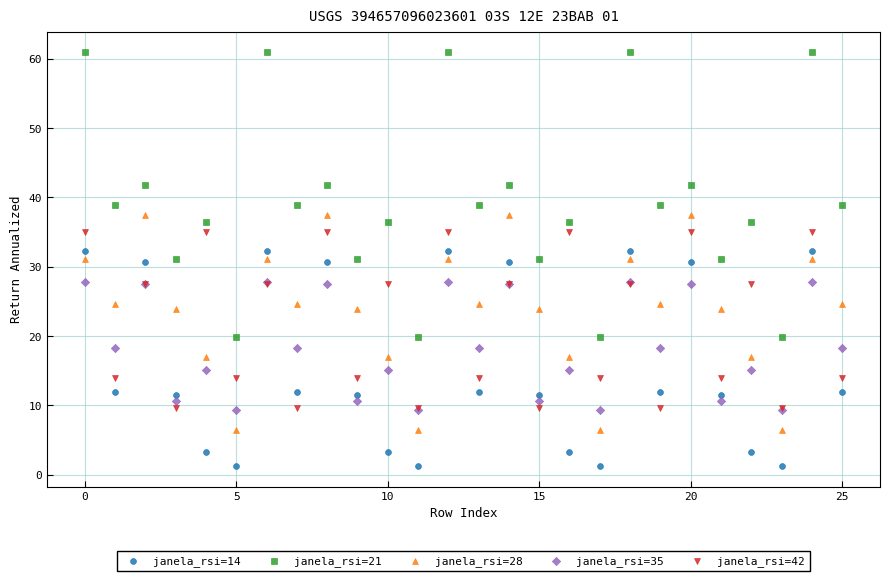

Which series has the largest Y range (max minus min)?

janela_rsi=21